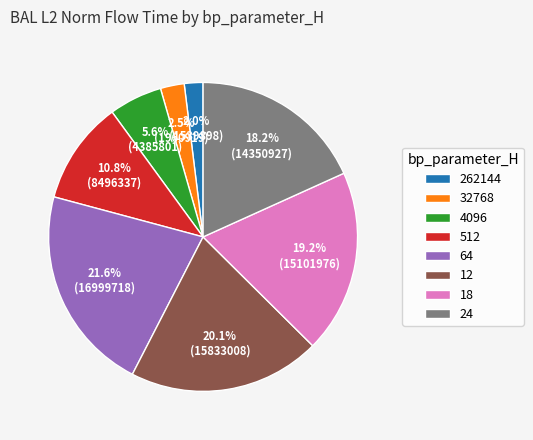

Which has a higher value, 12 or 4096?

12